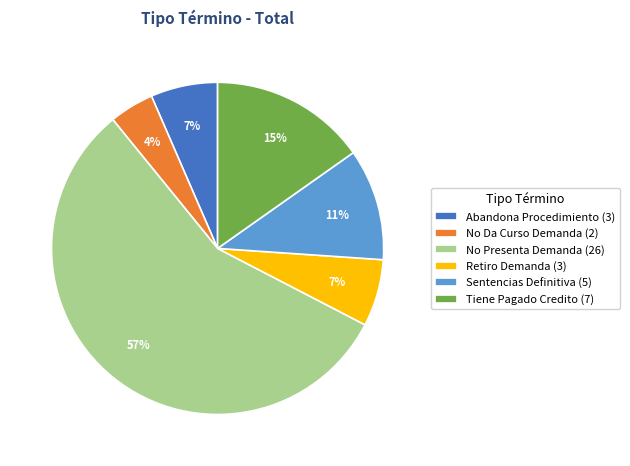

Which slice is the smallest?

No Da Curso Demanda